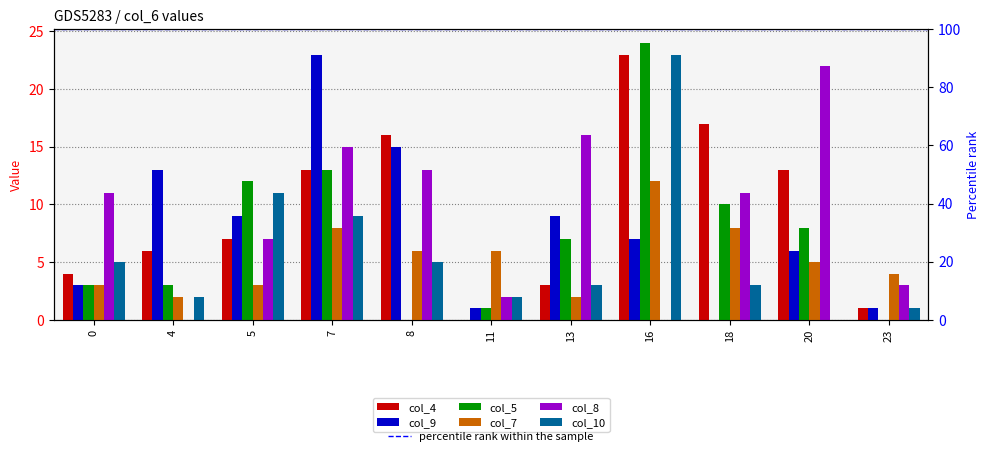

Which series has the widest spread of values?

col_5